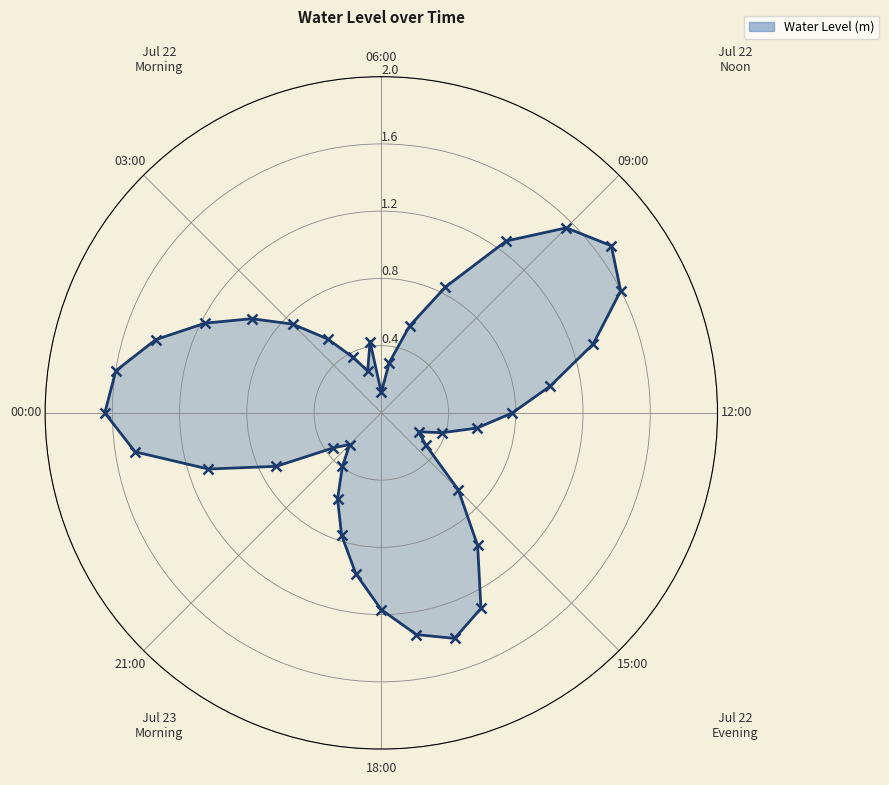

How many data points does each series have?

40